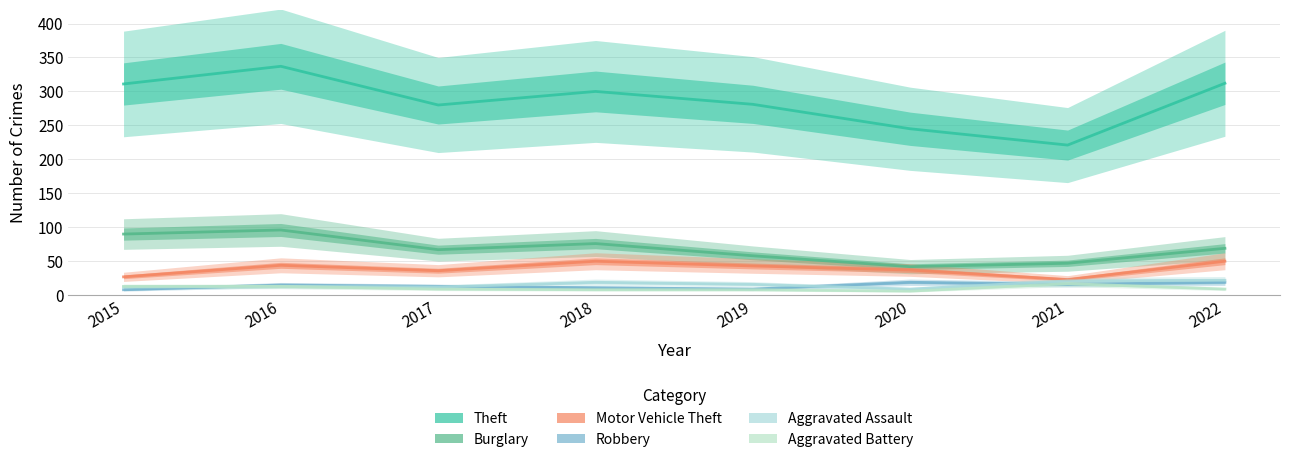

Read the Aggravated Battery value at 2016, to the nearest 10.

10